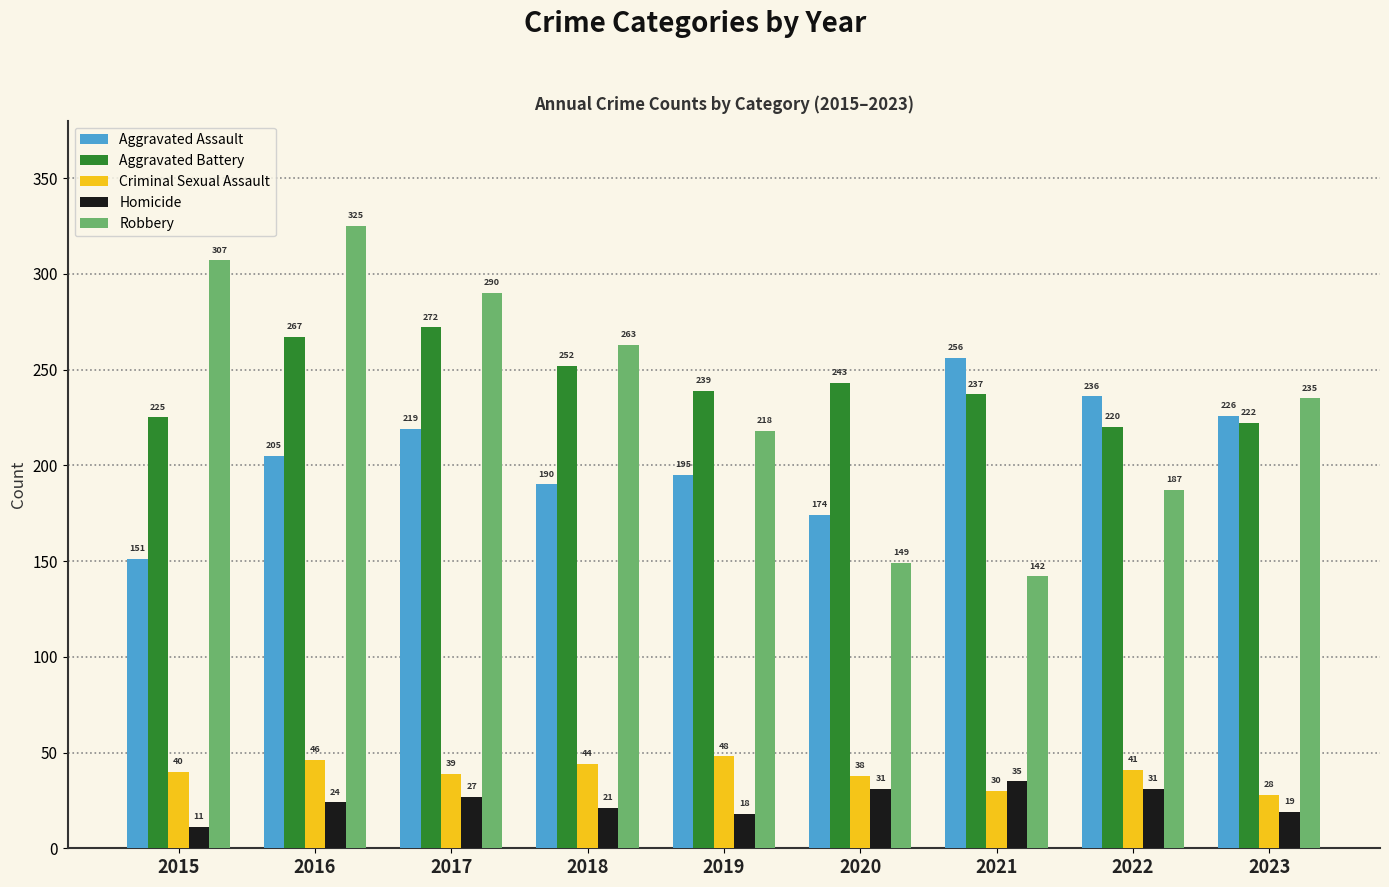

What is the highest value of the Criminal Sexual Assault series?

48